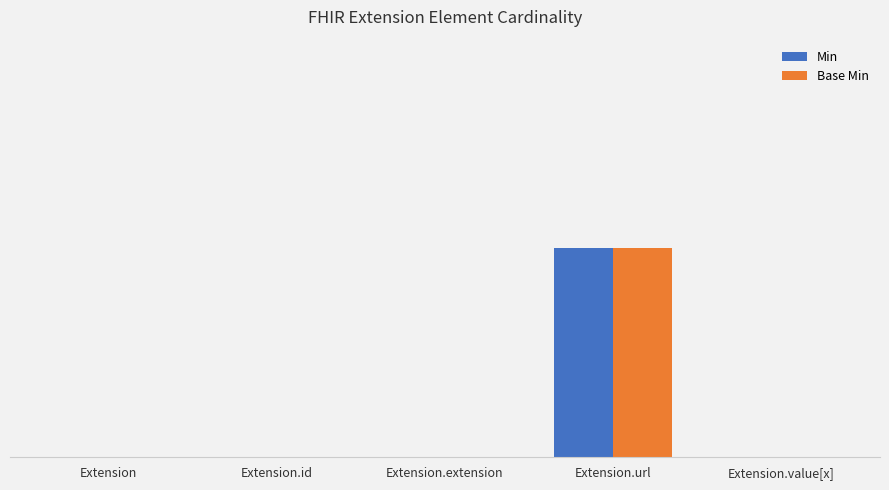

What are all the series names shown in the legend?

Min, Base Min